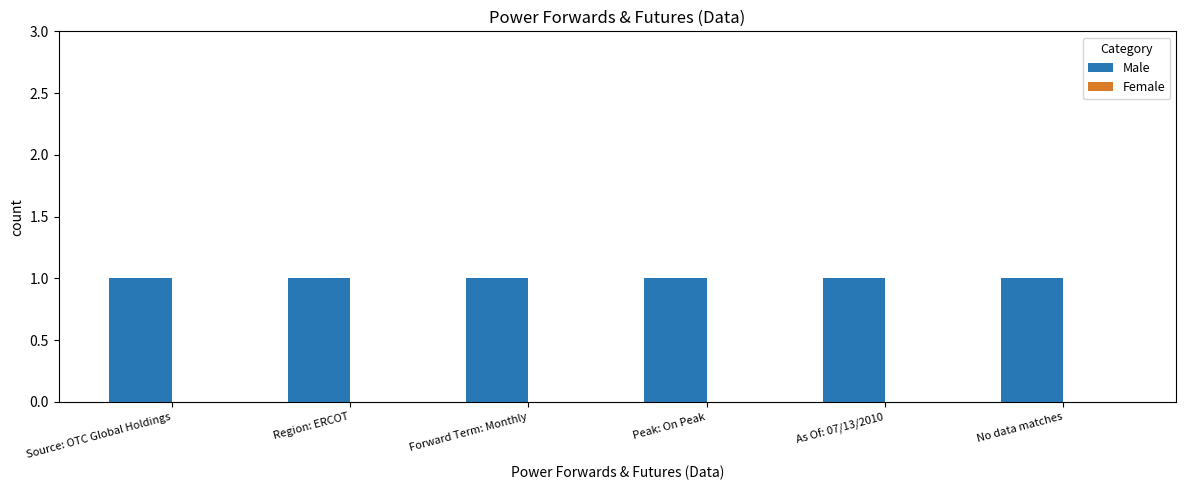

At which label is Male closest to 1?

Source: OTC Global Holdings